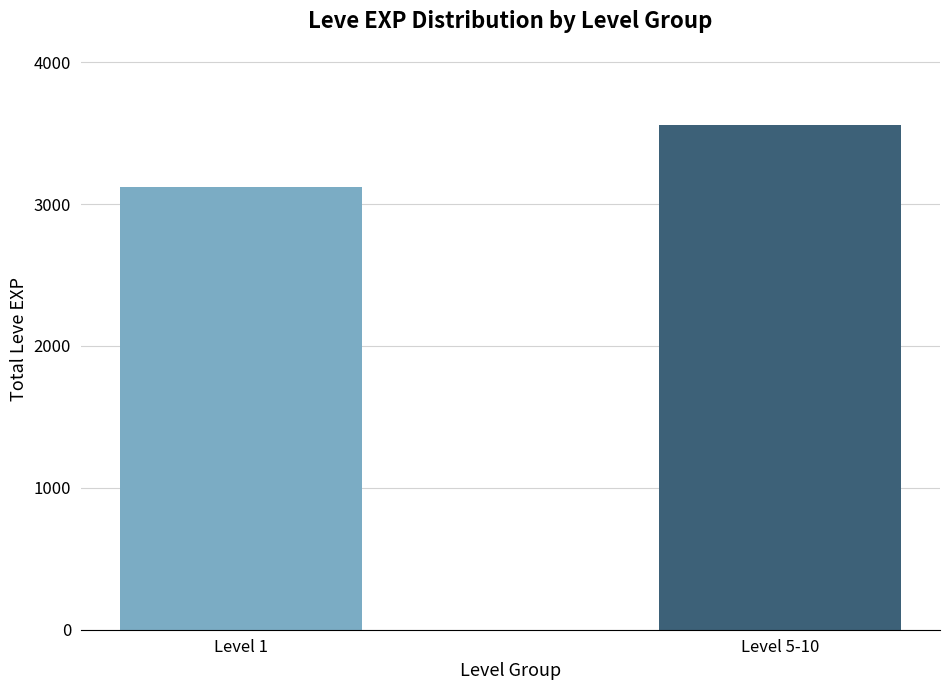

What value does the data have at Level 5-10?

3560